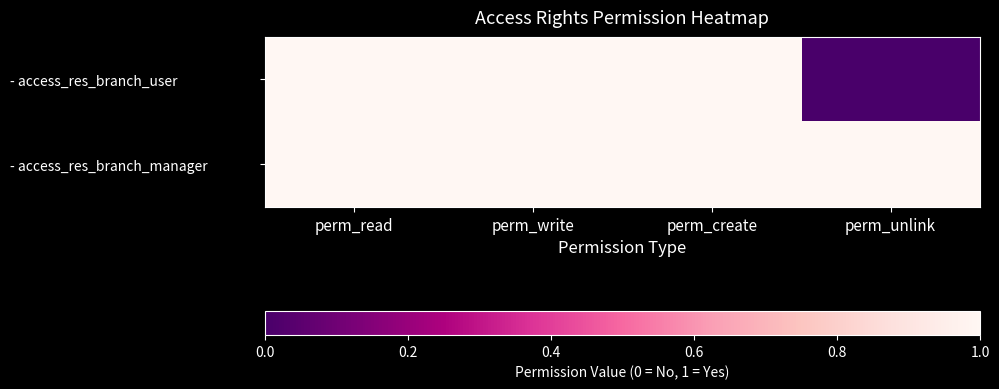

At perm_unlink, list the series in order from largest to smallest.

- access_res_branch_manager, - access_res_branch_user